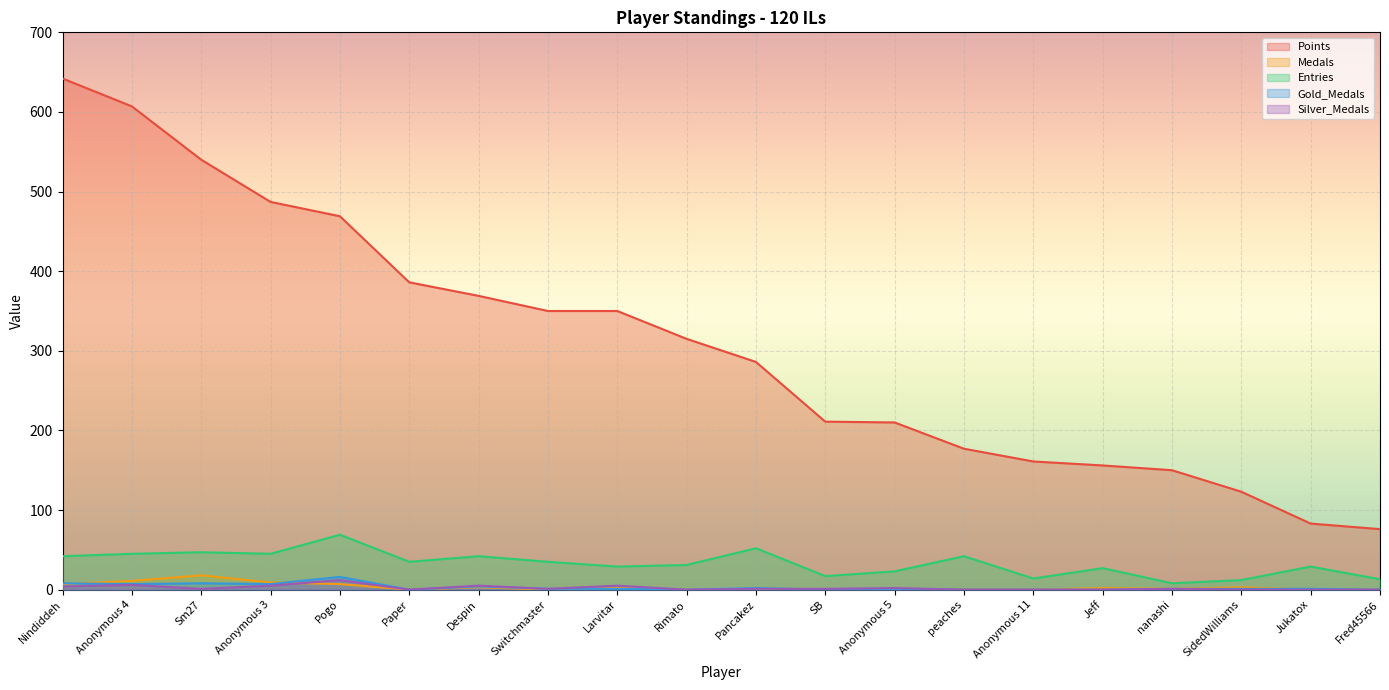

True or false: Silver_Medals has a value of 5 at Despin.

True